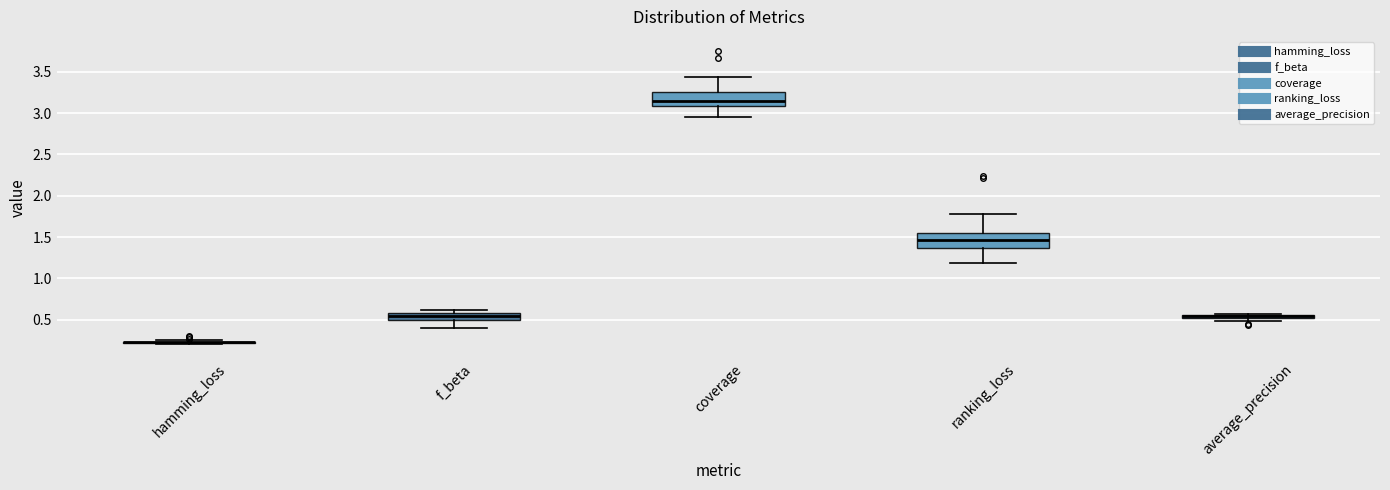

Where is the upper edge of the box for f_beta on the y-axis? The values are not printed on the chart, so give them approximately, as read against the axis.

0.60